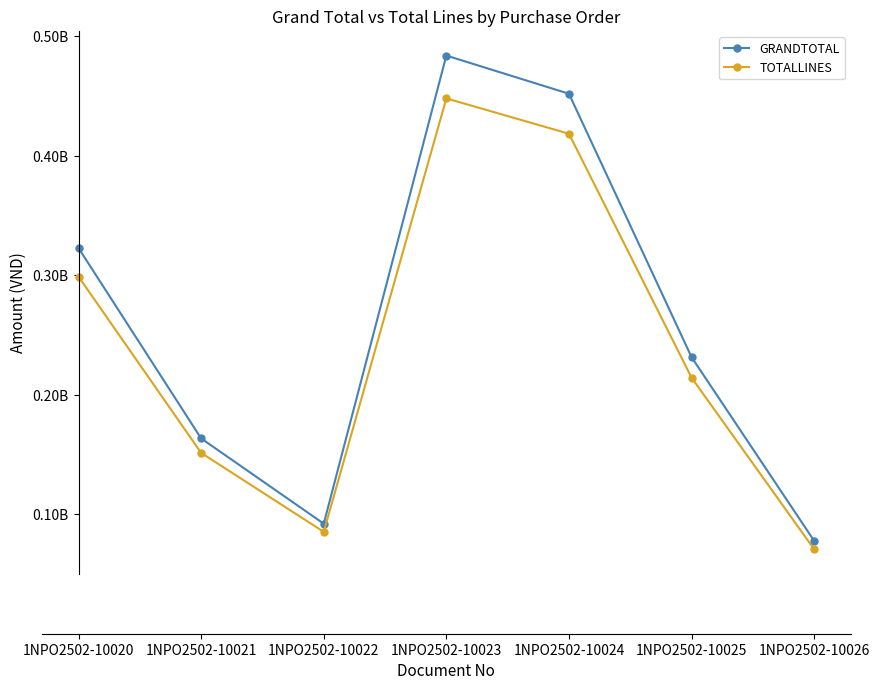

True or false: TOTALLINES has more than 2 points higher than both neighbors.

False